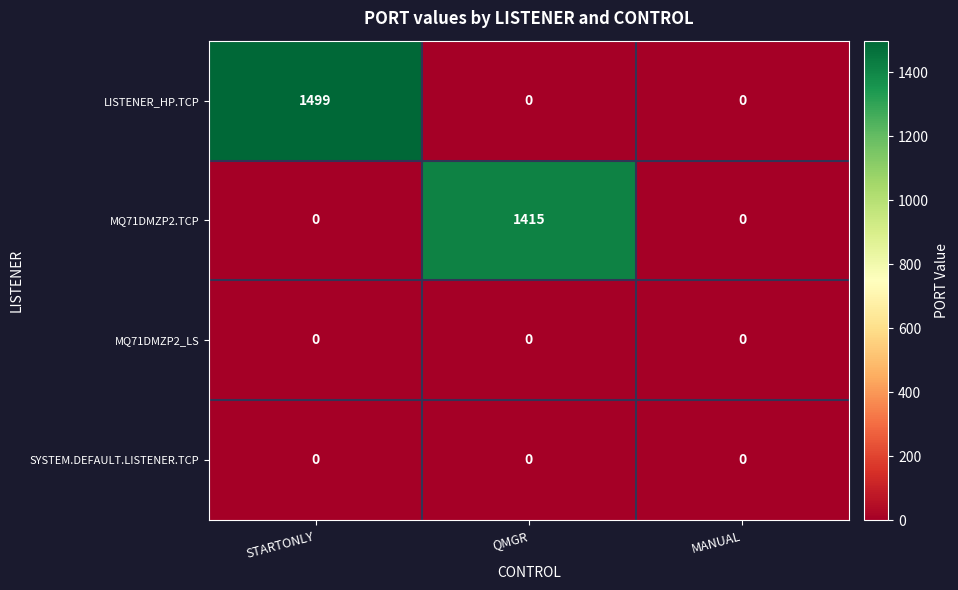

Reading left to right, transcribe all the data shown in this chart.

LISTENER_HP.TCP: 1499	0	0
MQ71DMZP2.TCP: 0	1415	0
MQ71DMZP2_LS: 0	0	0
SYSTEM.DEFAULT.LISTENER.TCP: 0	0	0